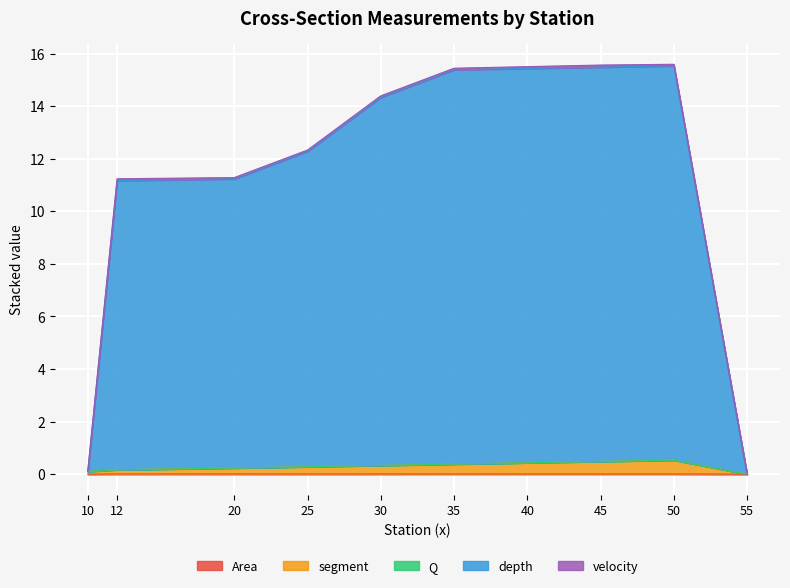

Does the chart display data point markers on the line(s)?

No